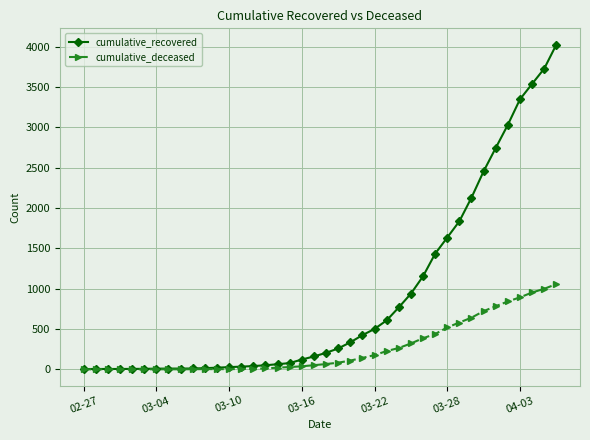

At how many categories does at least one series exceed 1299?

11